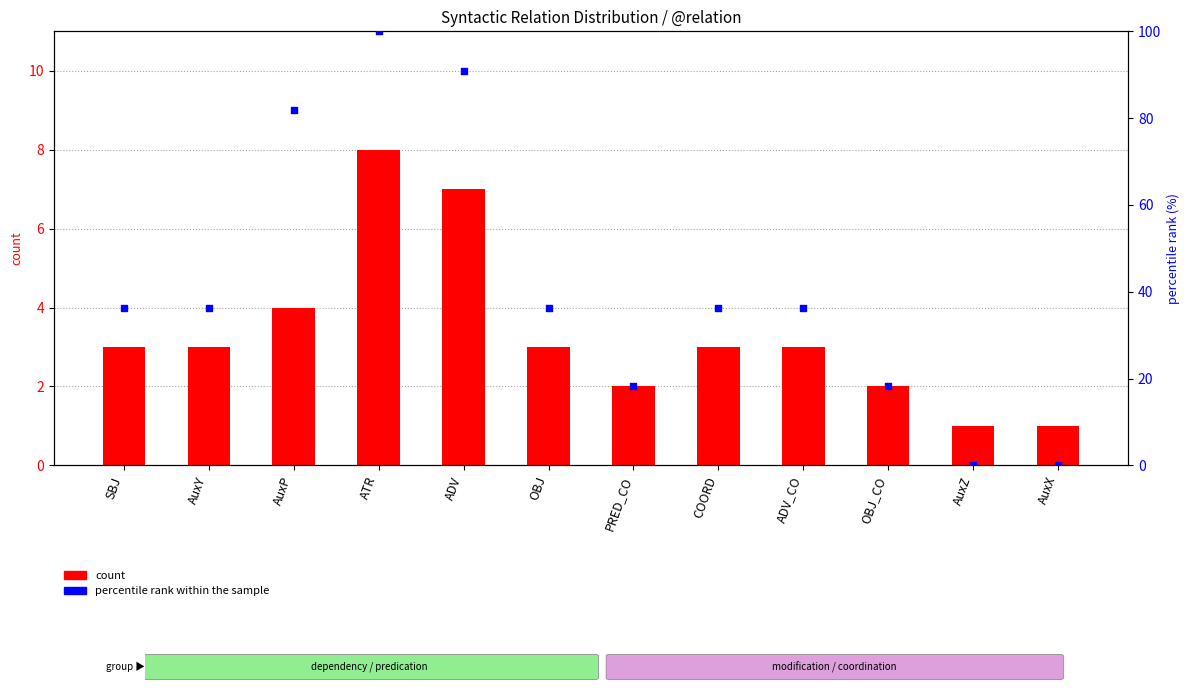

Which series contains the lowest Y value?

percentile rank within the sample